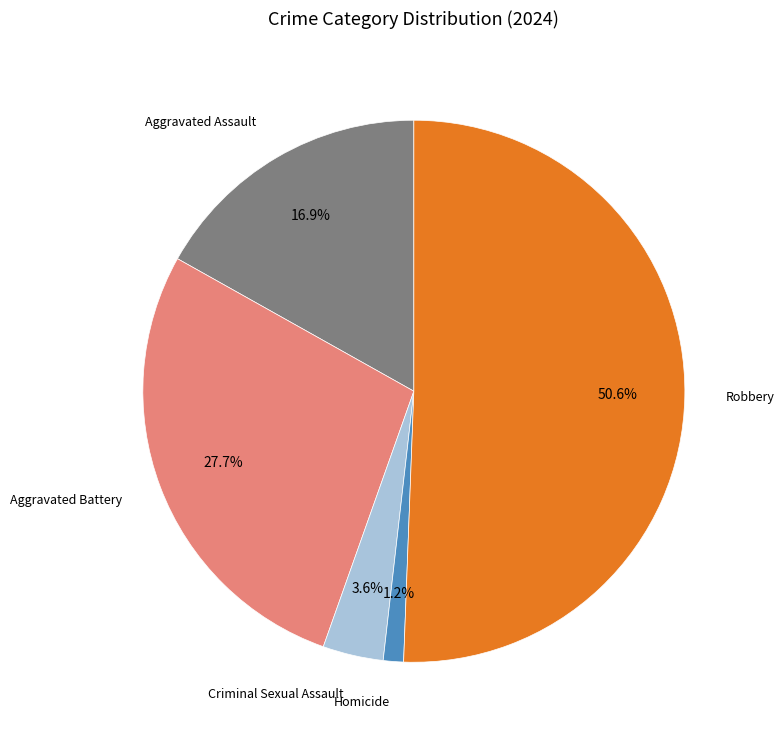

Which category has the smallest portion of the pie?

Homicide